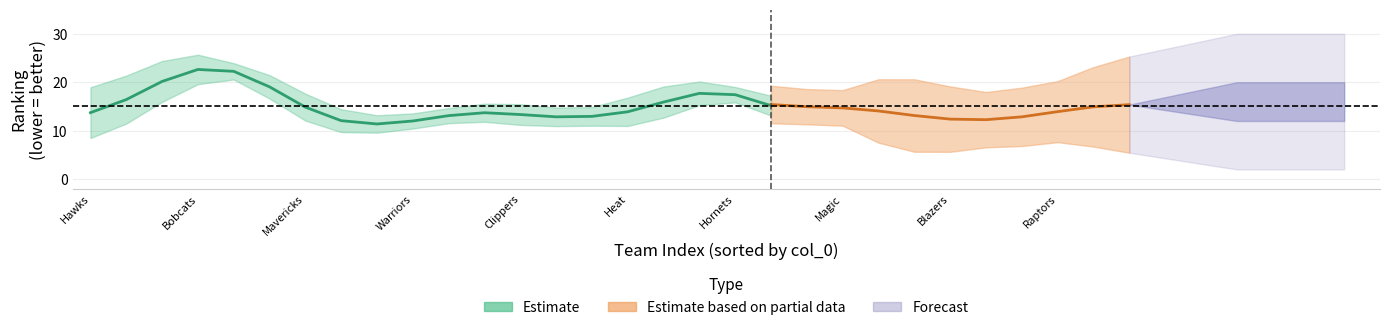

True or false: FGM_RANK has a value of 19 at 11.

False